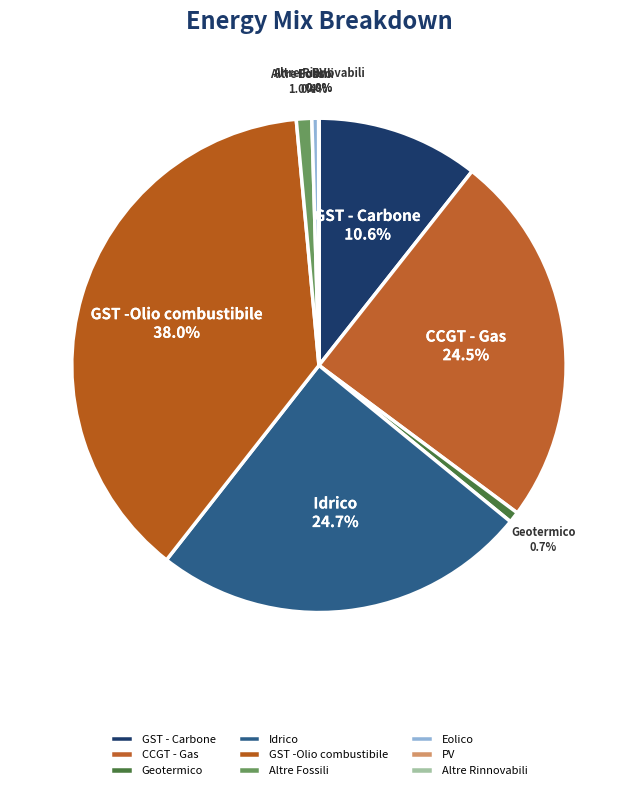

Which slice is the largest?

GST -Olio combustibile